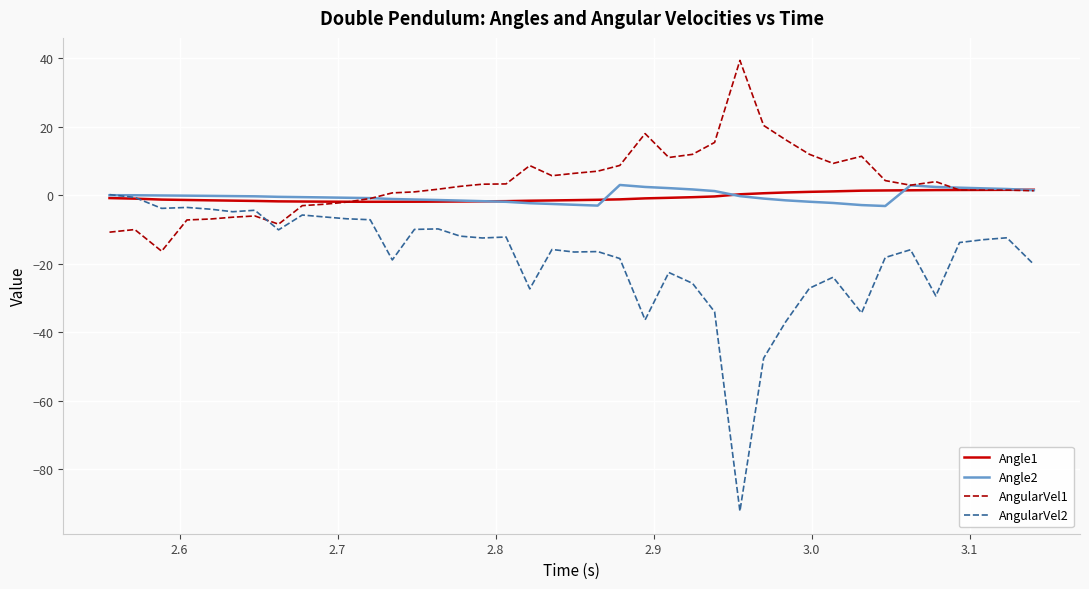

What is the minimum value shown in the chart?

-92.2